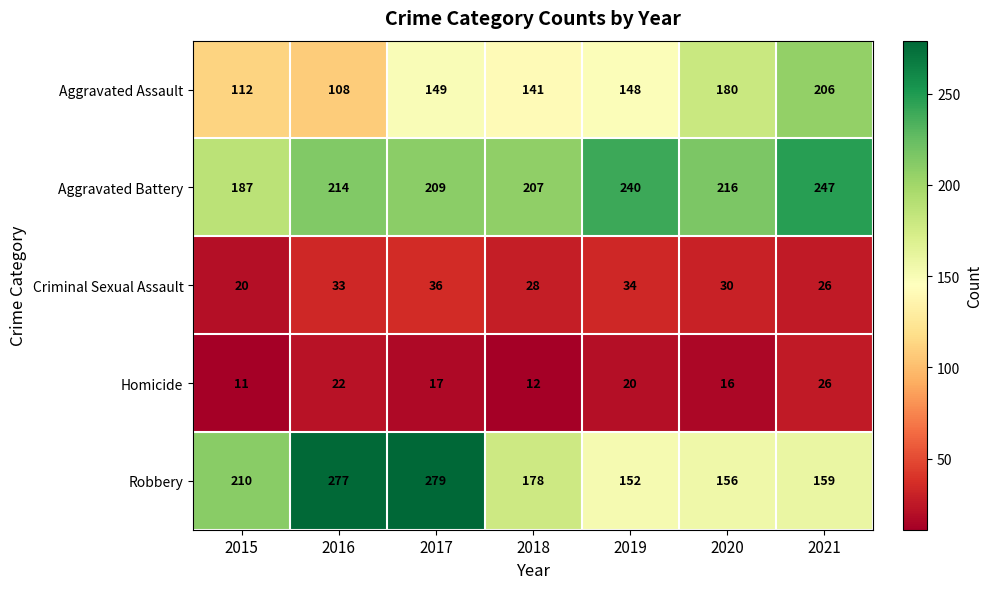

What is the difference between the highest and lowest values at 2016?

255